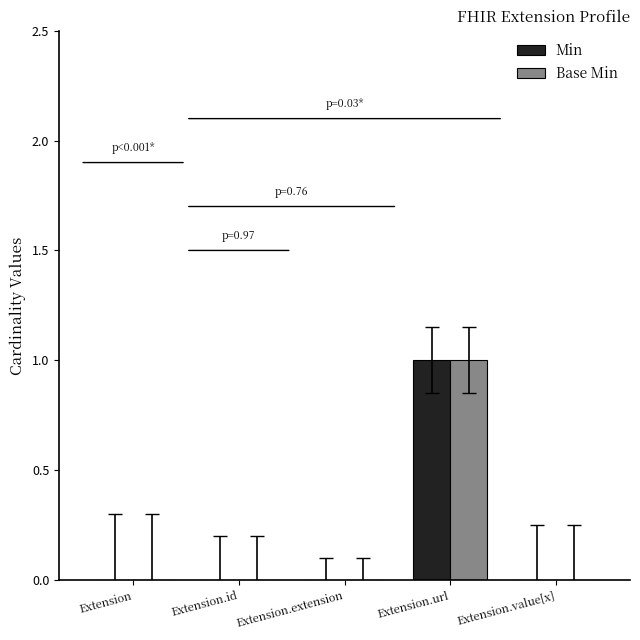

True or false: Min has a value of 1 at Extension.url.

True